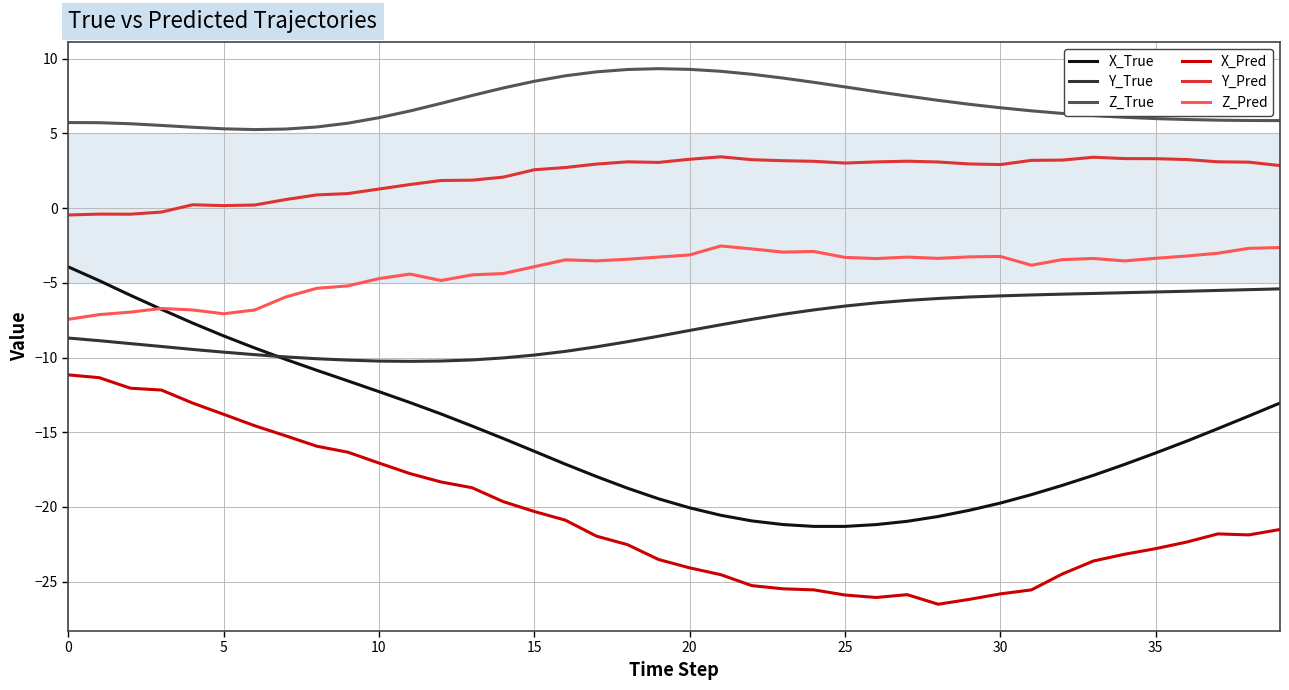

What is the average value of the X_True series?

-15.3